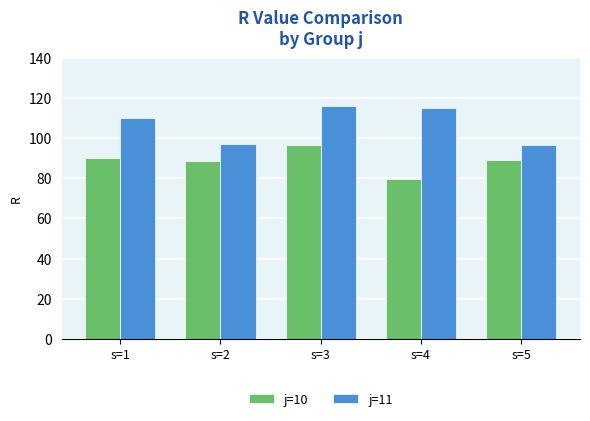

Which series has the largest total across all categories?

j=11